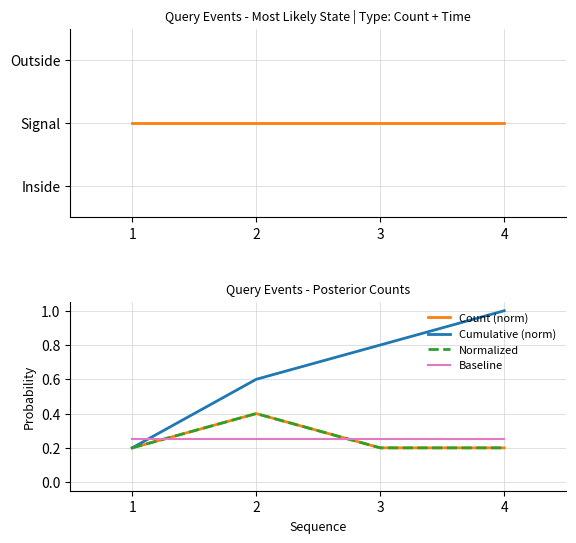

True or false: Baseline has a value of 0.4 at 4.

False